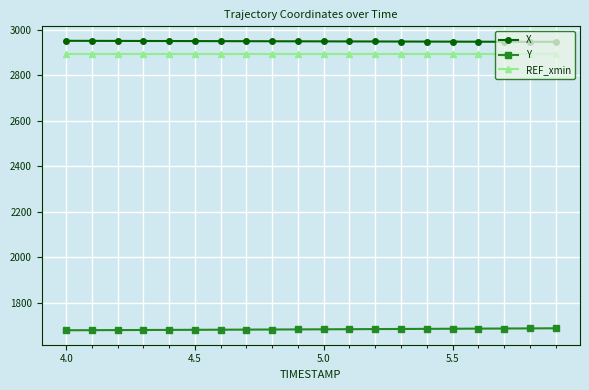

Which series has the largest total across all categories?

X